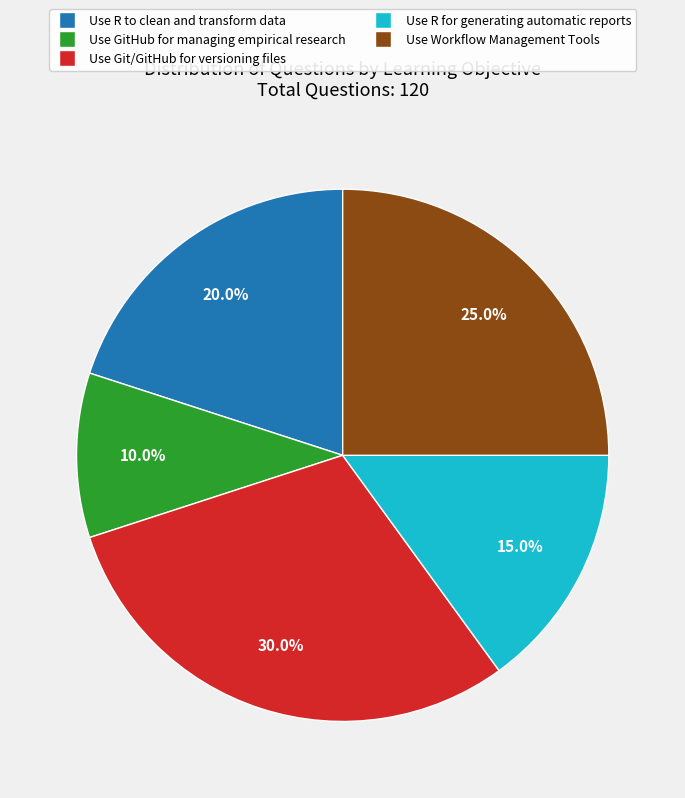

Combined, do Use GitHub for managing empirical research and Use Git/GitHub for versioning files account for over 50%?

No